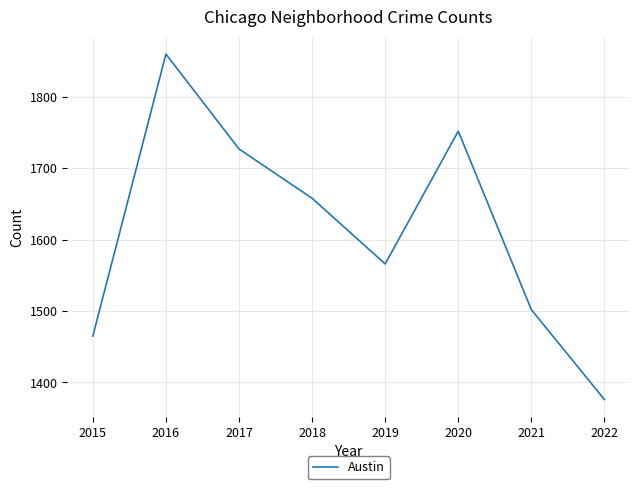

What is the ratio of the value at 2017 to the value at 2016?

0.9